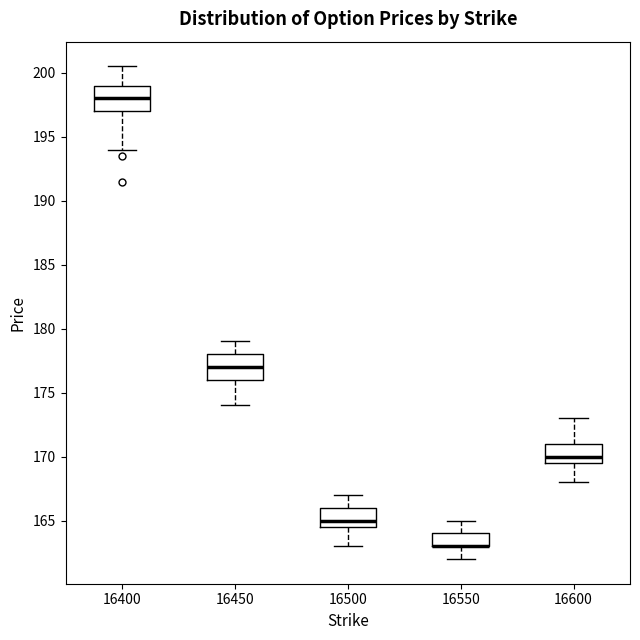

Reading left to right, transcribe this box plot: for each box, give where its median line is, the range the box spans, and where its two whiskers end, as read against the y-axis. The values are not printed on the chart, so give them approximately, as read against the axis.

16400: median 198.0, box 197.0 to 199.0, whiskers 194.0 to 200.5
16450: median 177.0, box 176.0 to 178.0, whiskers 174.0 to 179.0
16500: median 165.0, box 164.5 to 166.0, whiskers 163.0 to 167.0
16550: median 163.0 (drawn on the box's lower edge), box 163.0 to 164.0, whiskers 162.0 to 165.0
16600: median 170.0, box 169.5 to 171.0, whiskers 168.0 to 173.0